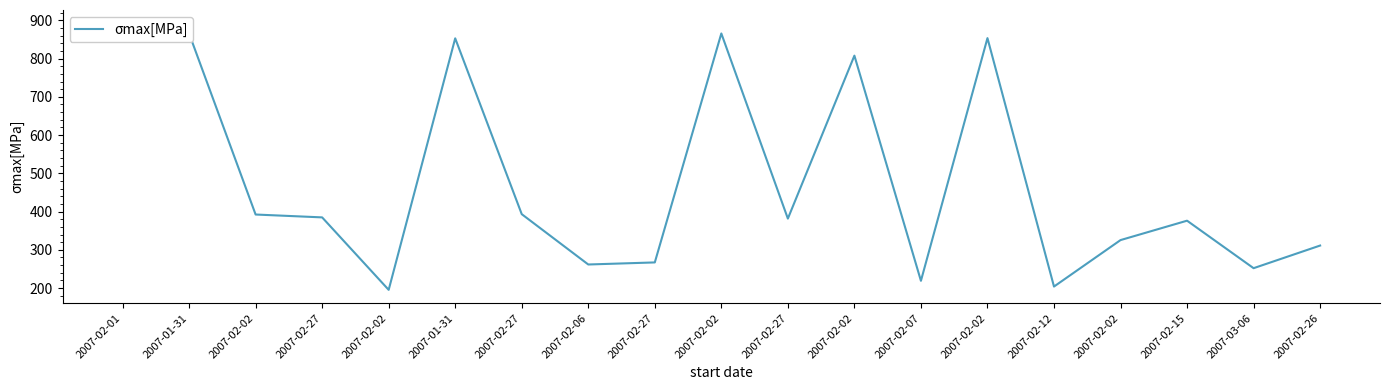

At which label does the data first exceed 381?

2007-02-01